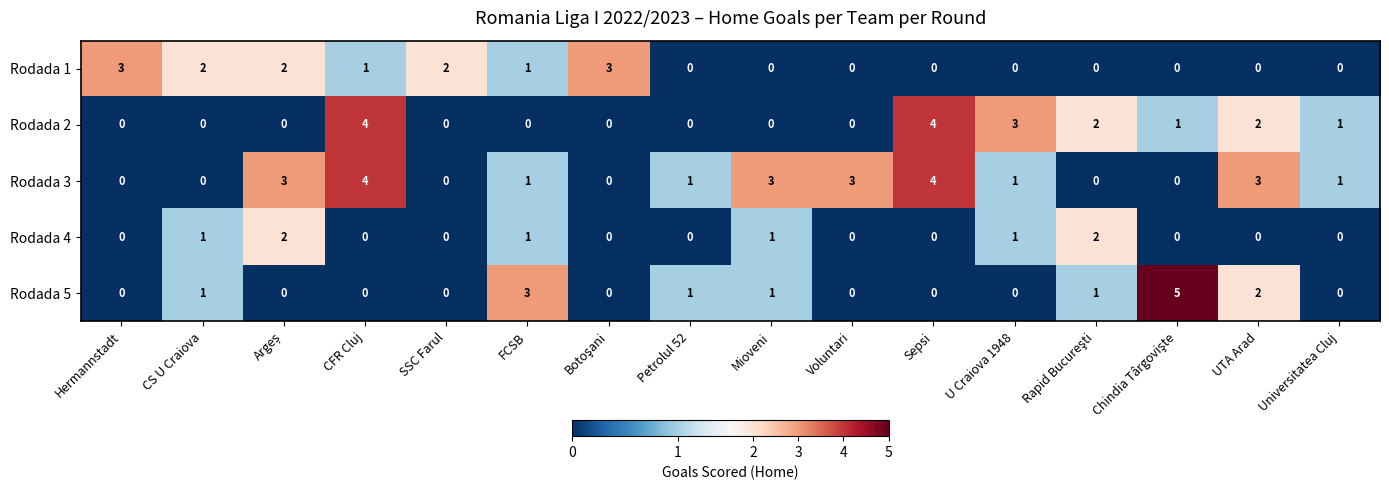

How many positive values does the Rodada 1 series have?

7